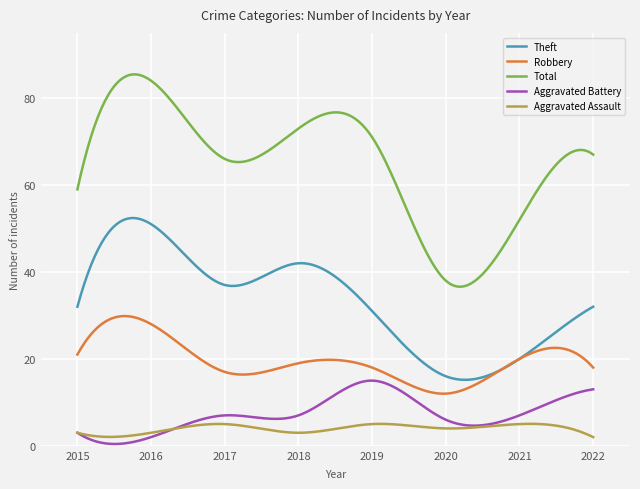

What is the minimum value for Aggravated Assault?

2.0